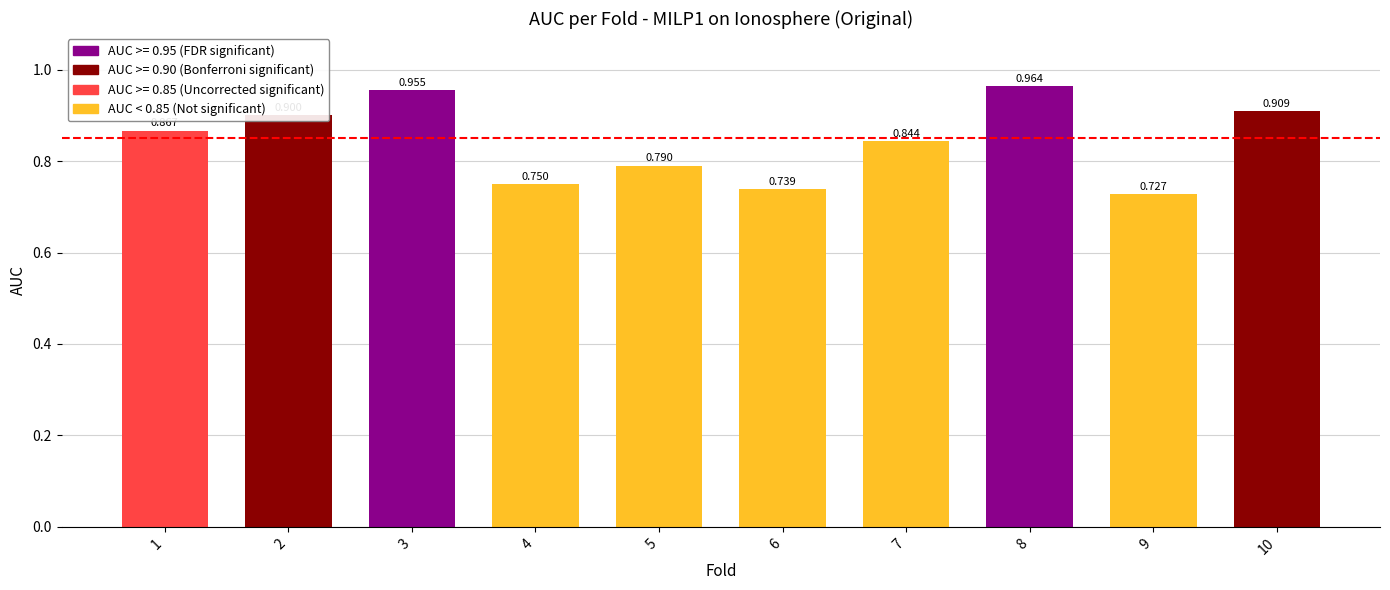

How many bars are there in total?

10